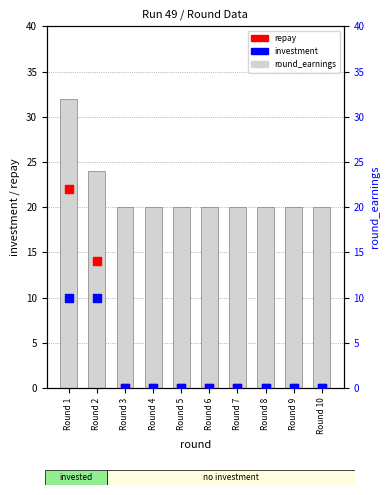

Is the value of repay at Round 2 greater than the value of round_earnings at Round 3?

No